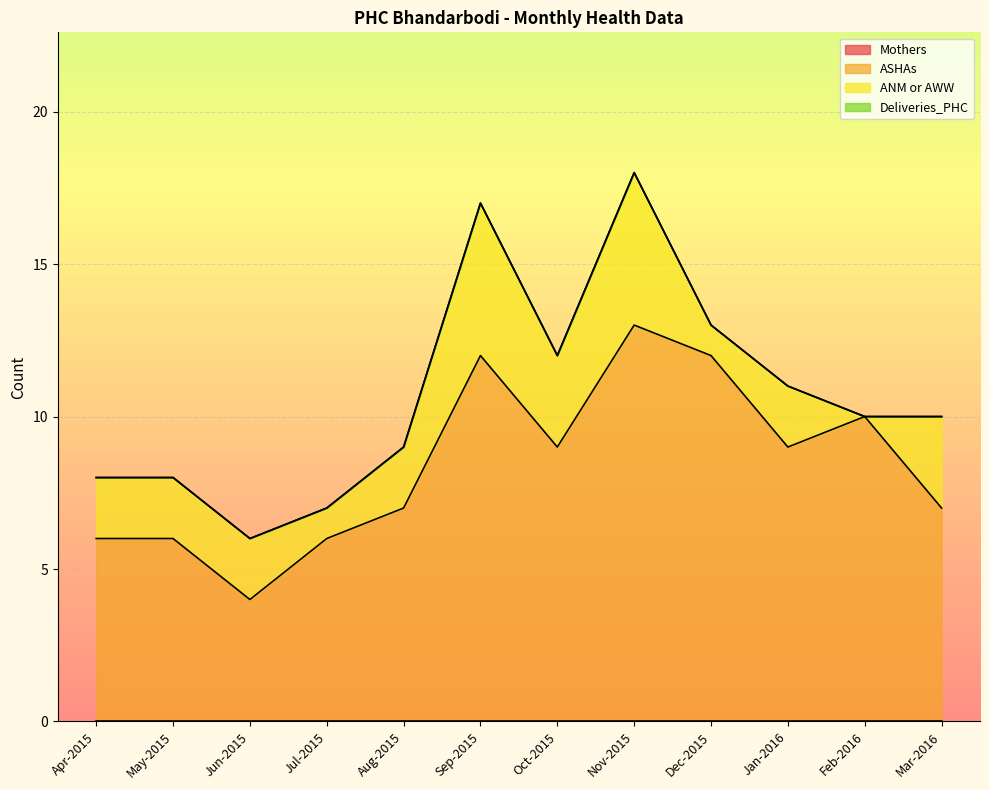

True or false: ASHAs and Deliveries_PHC intersect in this chart.

False